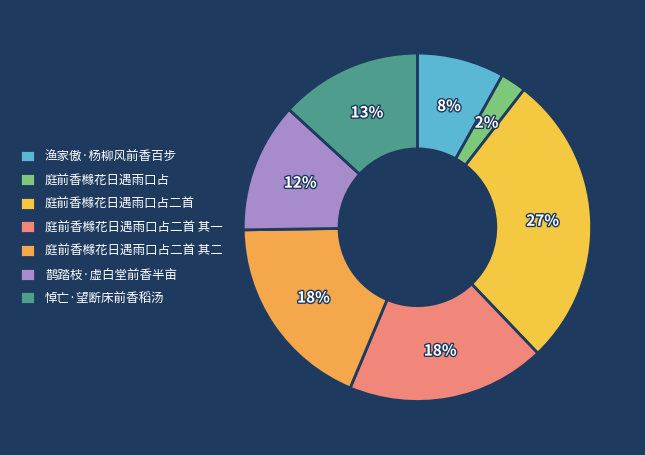

Approximately how many times larger is the value at 庭前香橼花日遇雨口占二首 compared to 渔家傲·杨柳风前香百步?

3.4